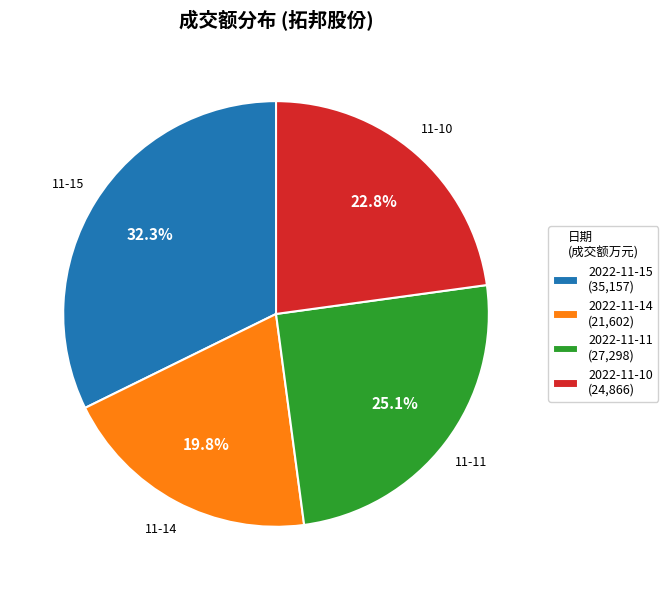

Do 2022-11-10 and 2022-11-15 together represent more than half of the pie?

Yes